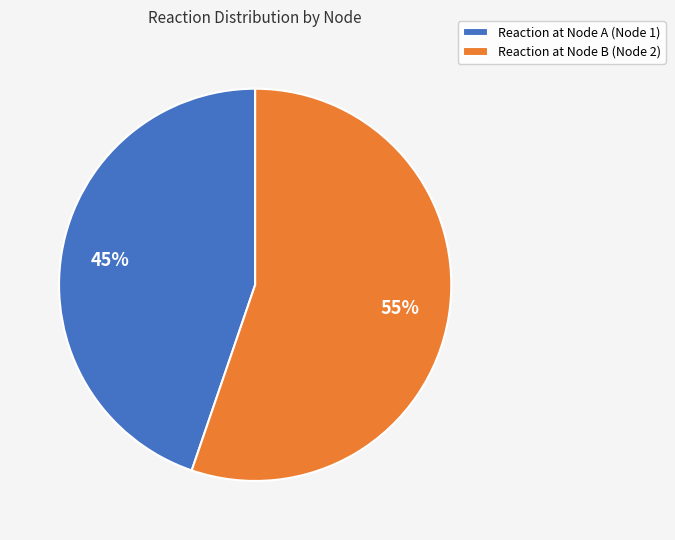

Approximately how many times larger is the value at Reaction at Node B (Node 2) compared to Reaction at Node A (Node 1)?

1.2